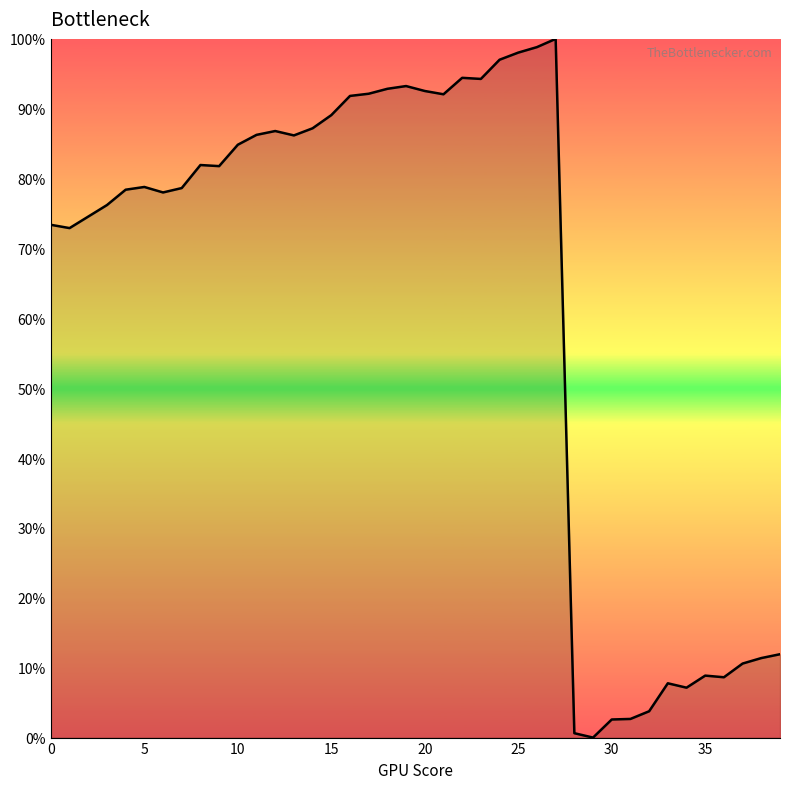

What is the maximum value shown in the chart?

100.0